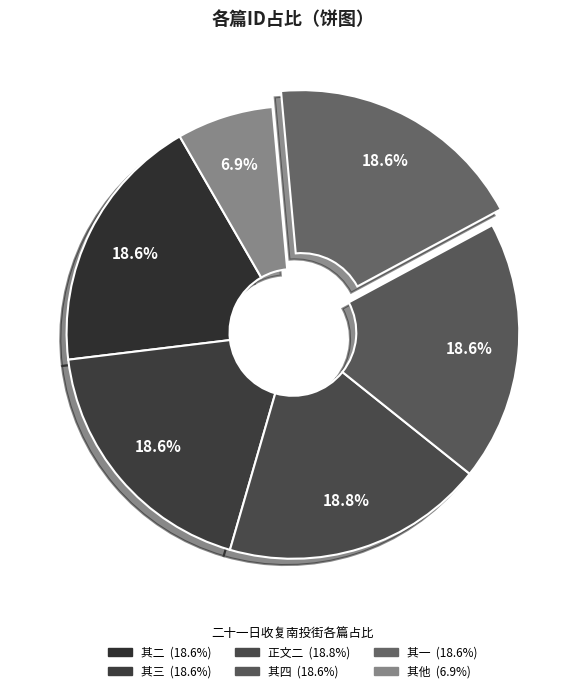

How many segments does this pie chart have?

6